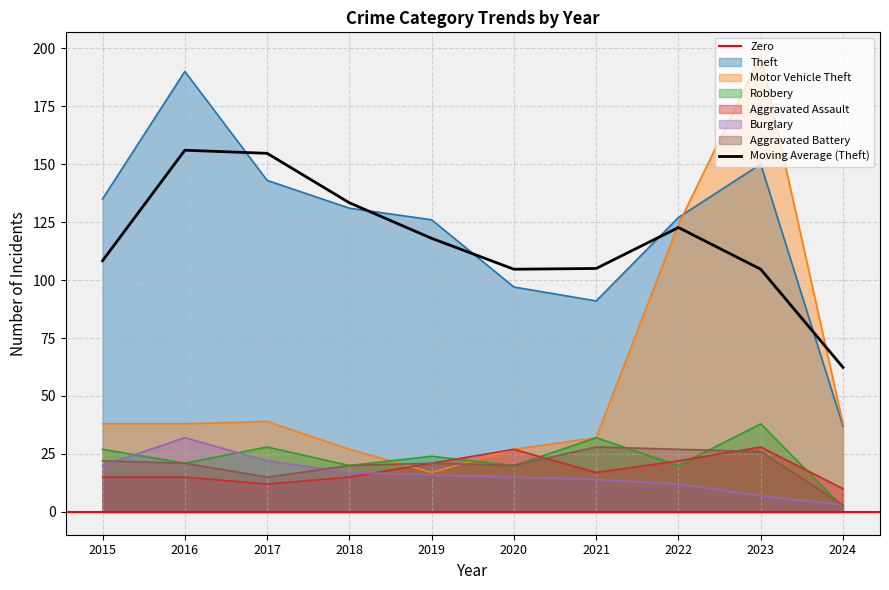

What is the difference between the second highest and minimum values in the Robbery series?

30.0